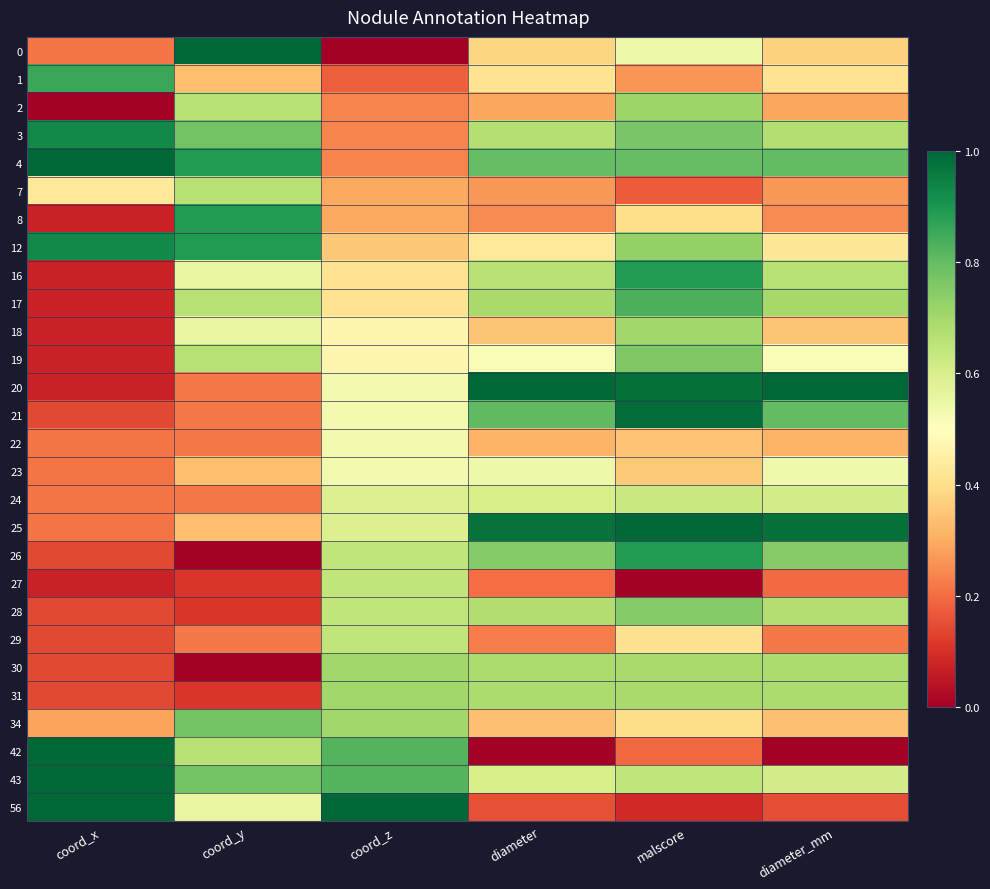

Which category has the lowest value across all series?

coord_z